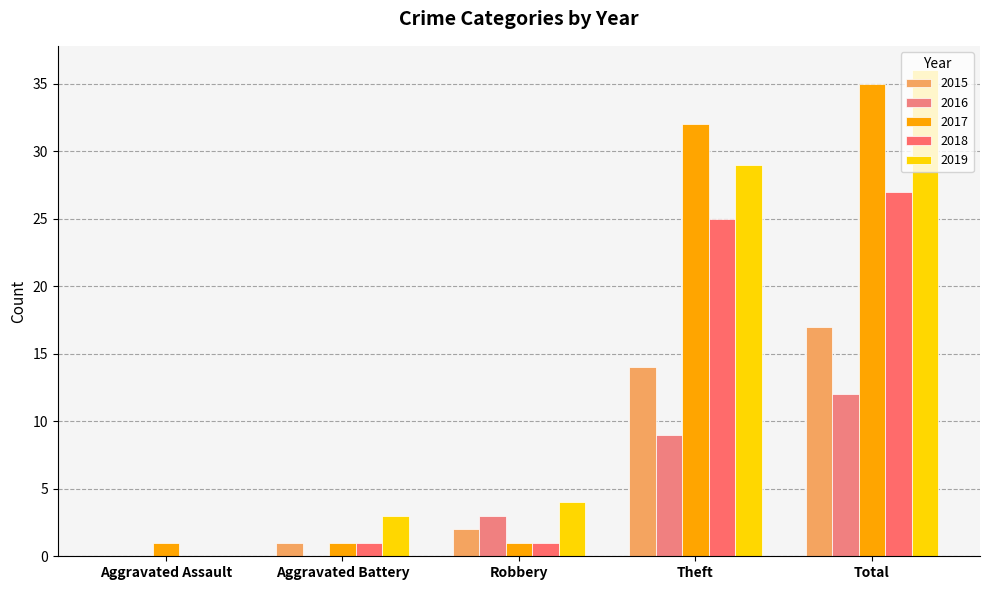

The 2019 series shows 6 at Robbery. True or false?

False